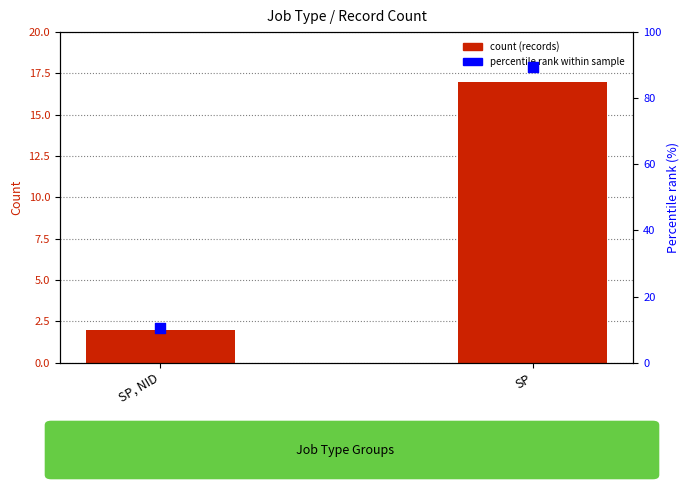

Which series reaches the minimum Y coordinate?

count (records)